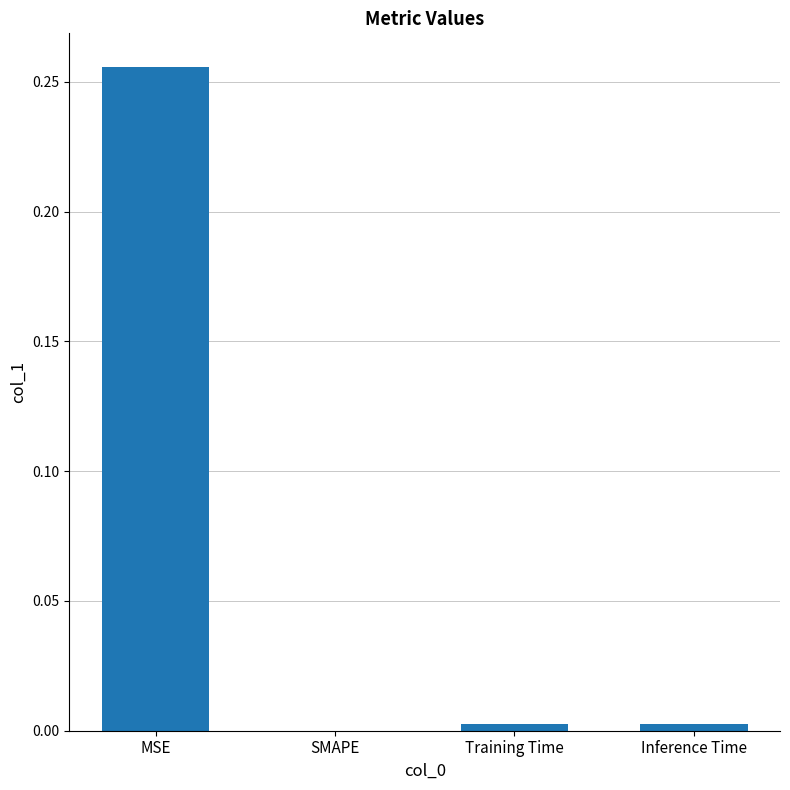

Which label corresponds to the largest value in the chart?

MSE